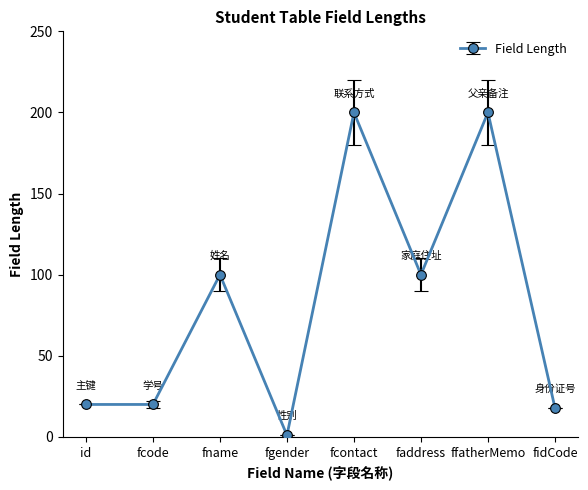

The chart shows a value of 100 at fname. True or false?

True